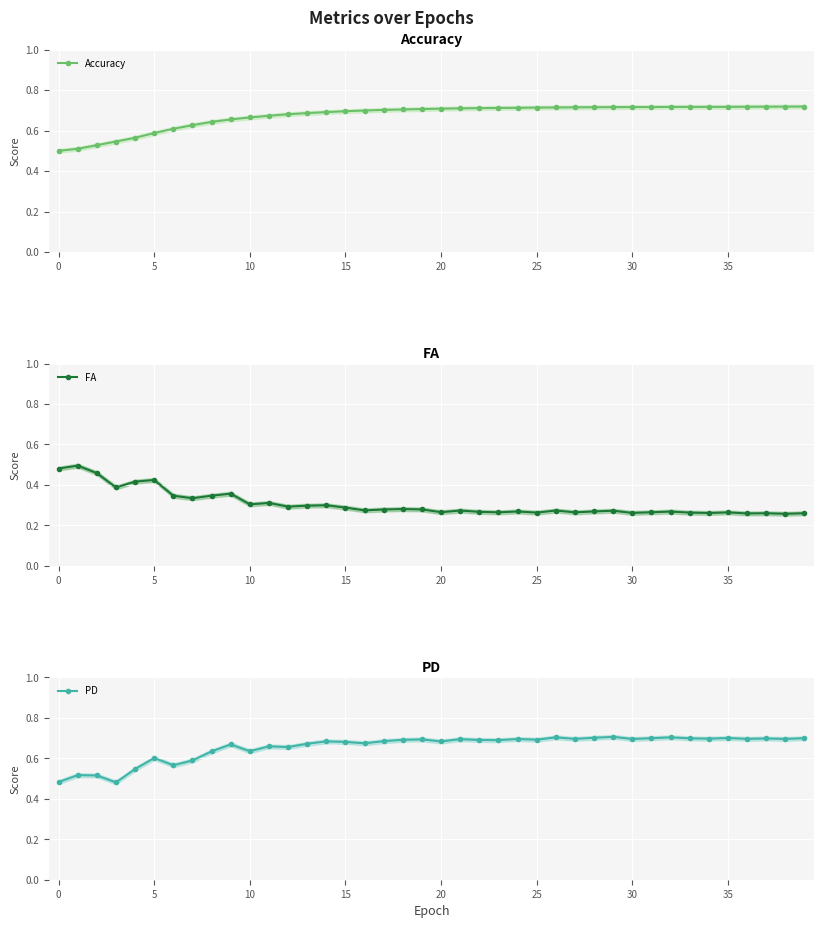

True or false: PD has a value of 0.7 at 29.

True